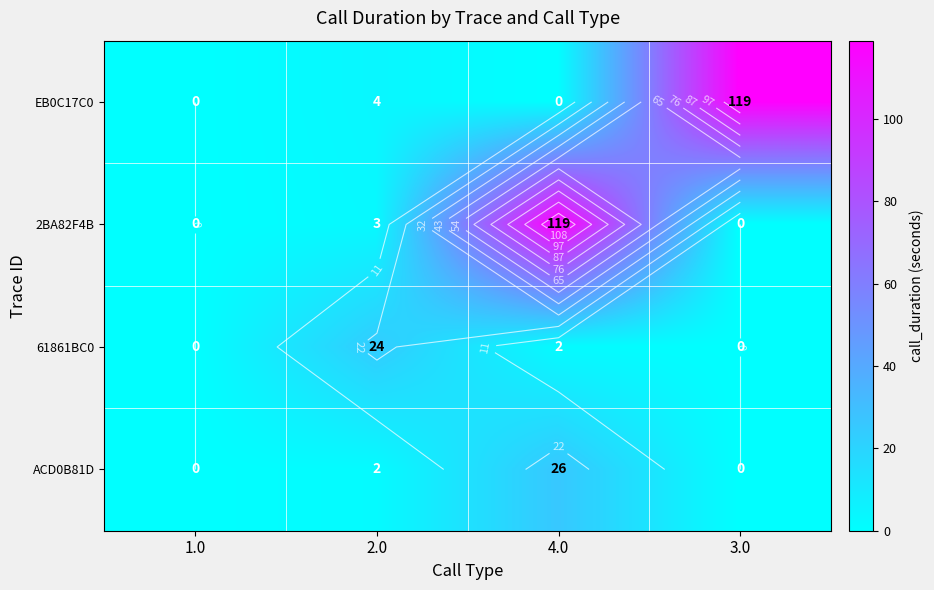

How many values in the EB0C17C0 series exceed 4?

1